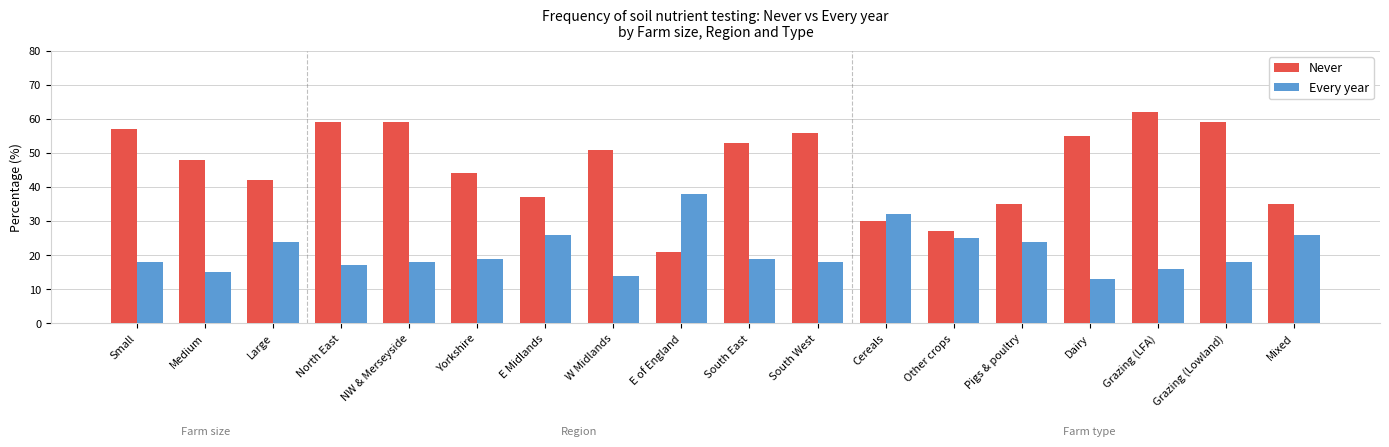

What is the difference between the Every year values at Yorkshire and Grazing (LFA)?

3